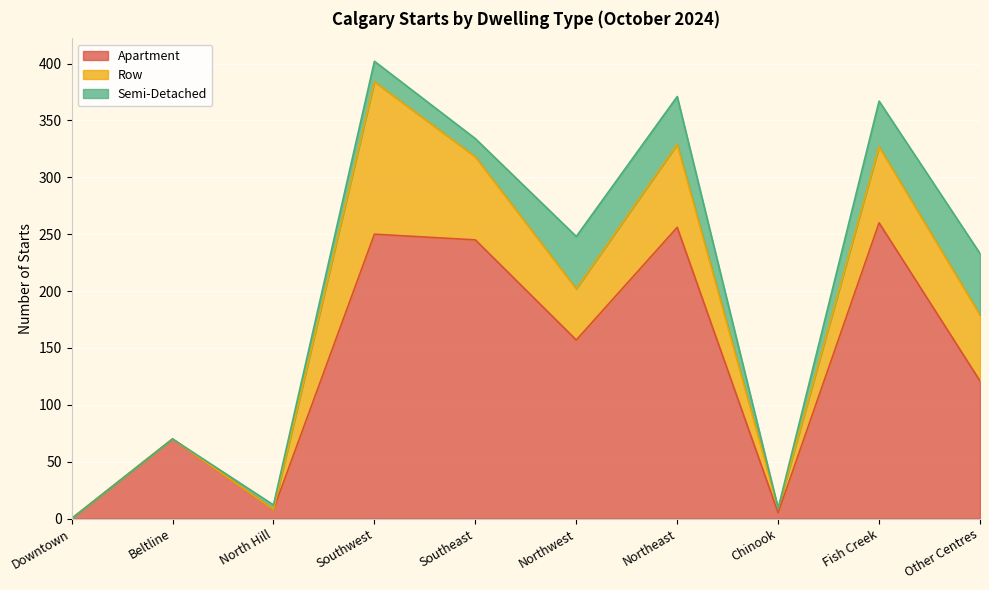

Read the Semi-Detached value at Northeast.

42